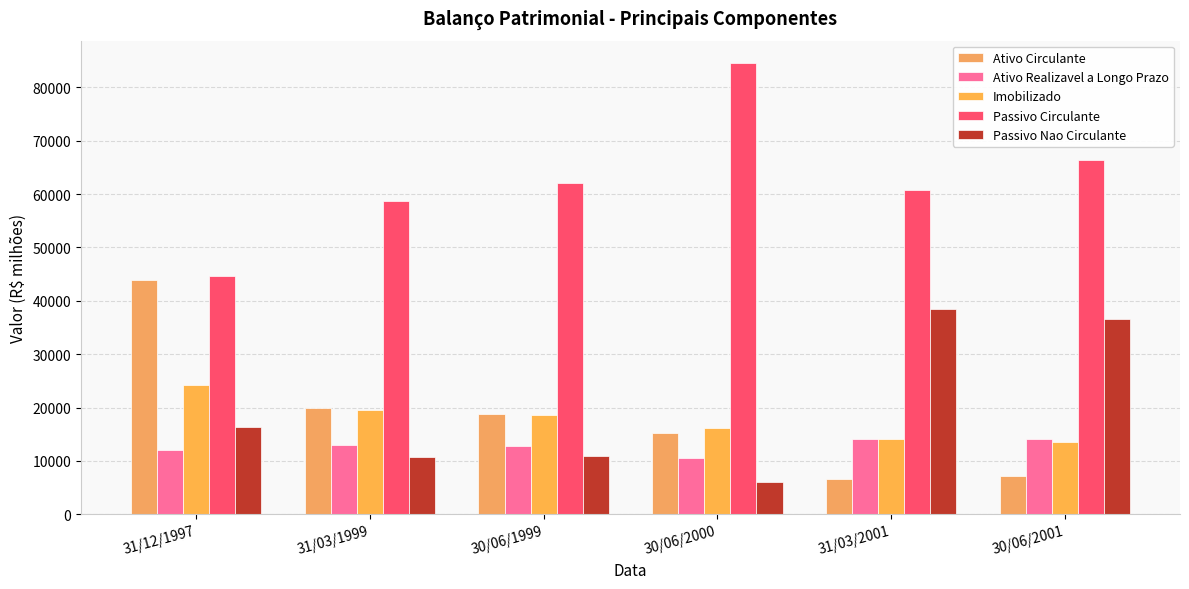

What is the difference between the second highest and minimum values in the Passivo Circulante series?

21593